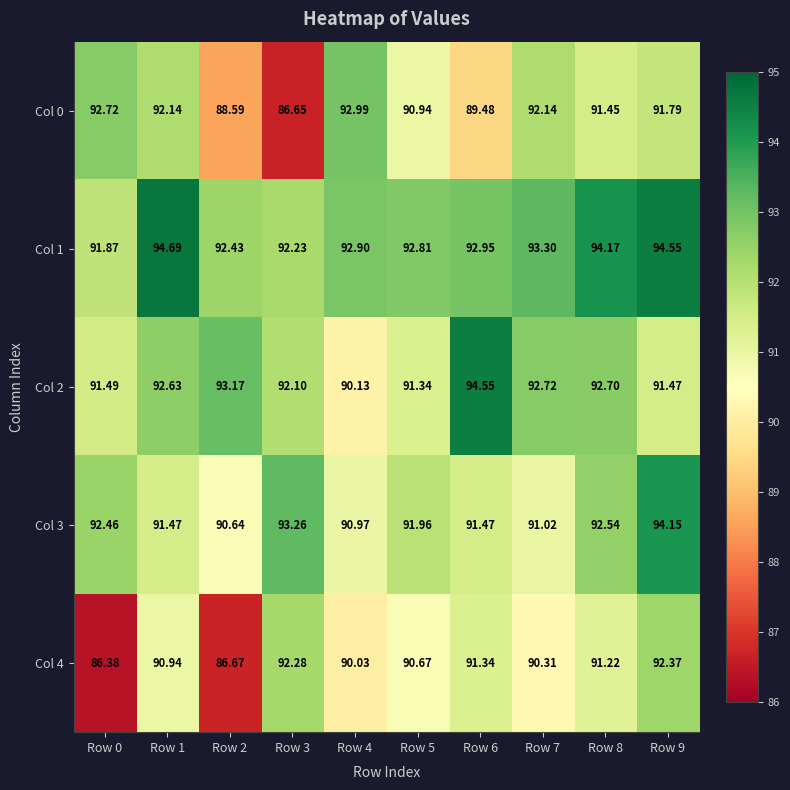

What is the total value across all series at Row 8?

462.1